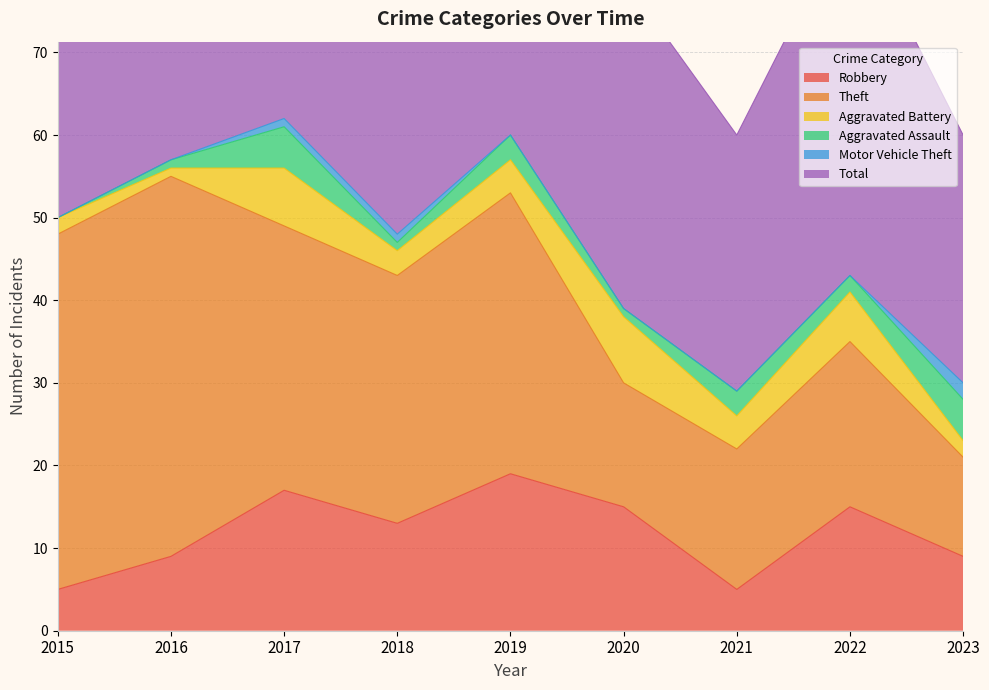

The Motor Vehicle Theft series shows 0 at 2020. True or false?

True